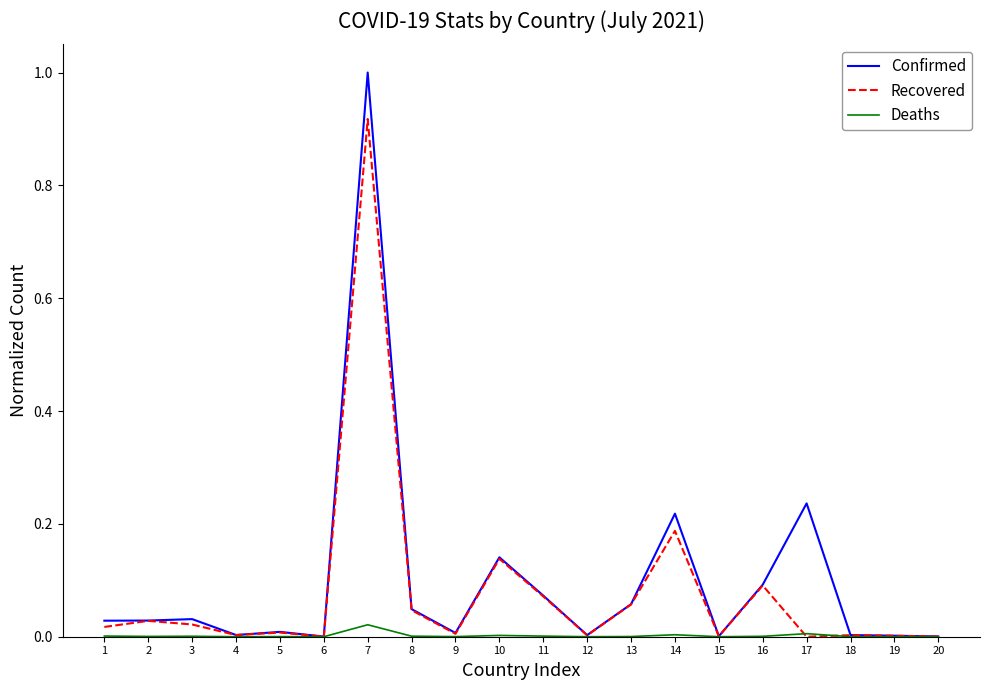

Rank the series by their maximum value, from lowest to highest.

Deaths, Recovered, Confirmed